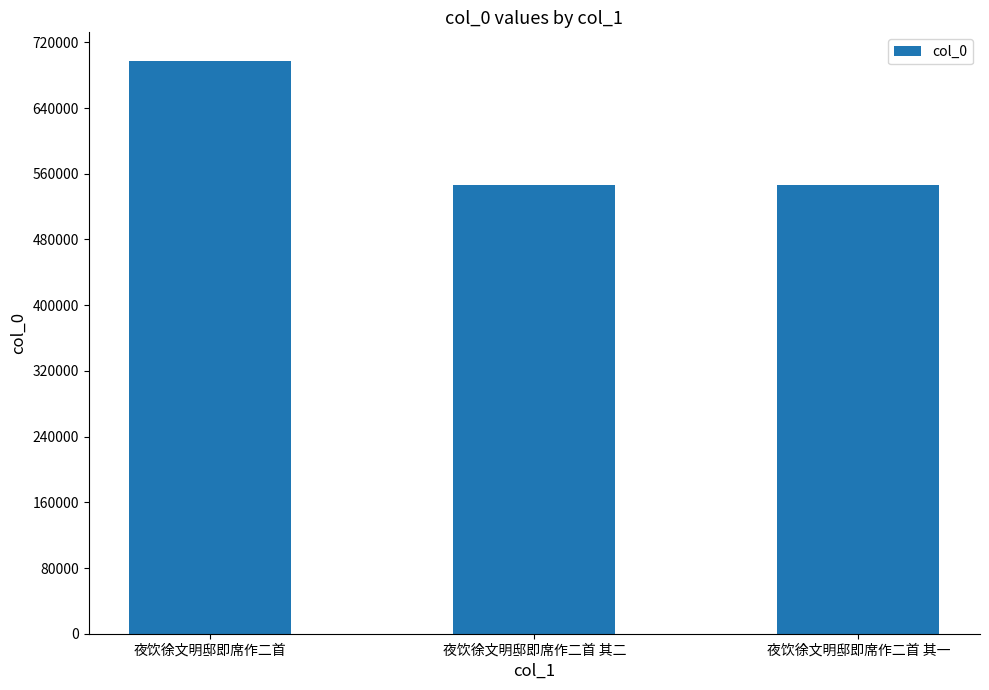

Read the value at 夜饮徐文明邸即席作二首 其二.

545718